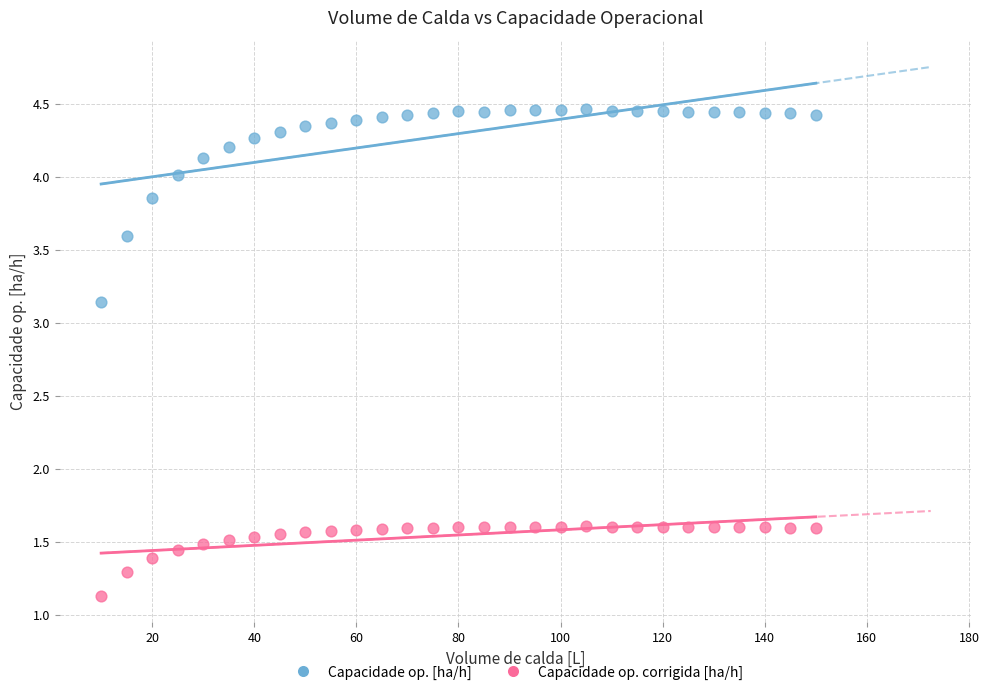

Which series has the largest Y range (max minus min)?

Capacidade op. [ha/h]